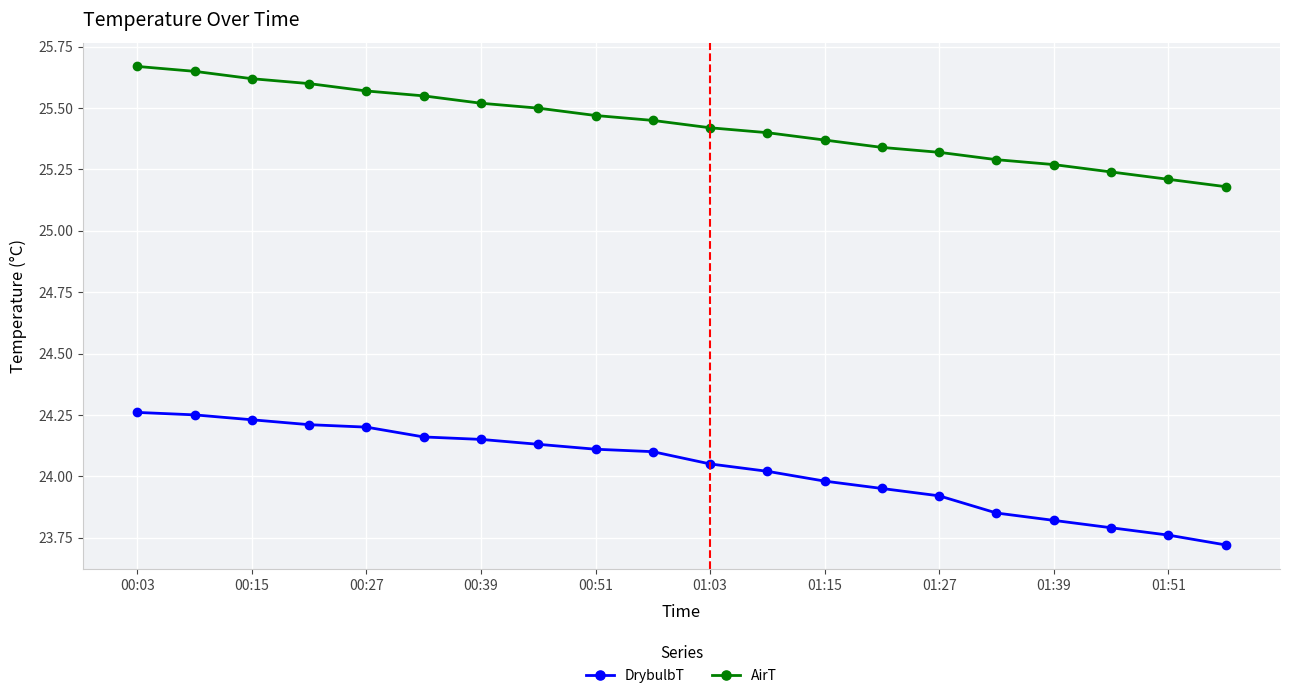

What is the average value of the DrybulbT series?

24.0